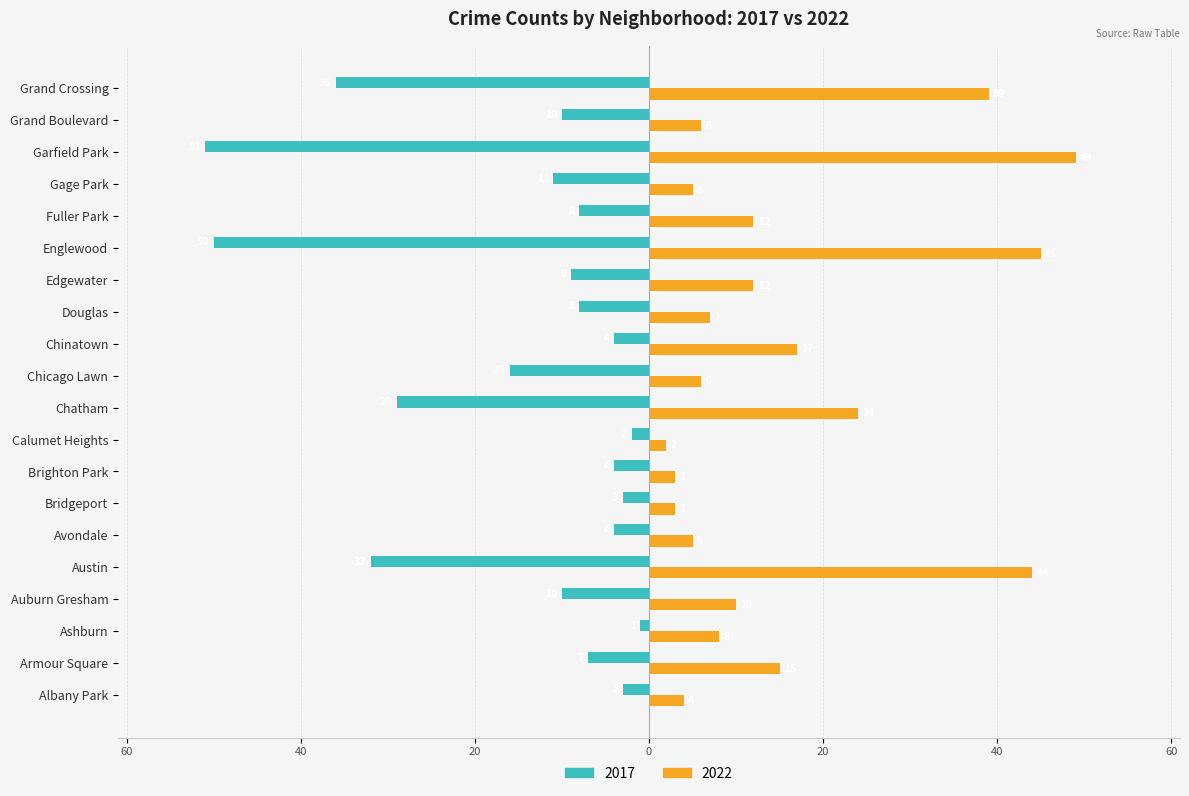

The value of 2022 at Armour Square is 5. True or false?

False